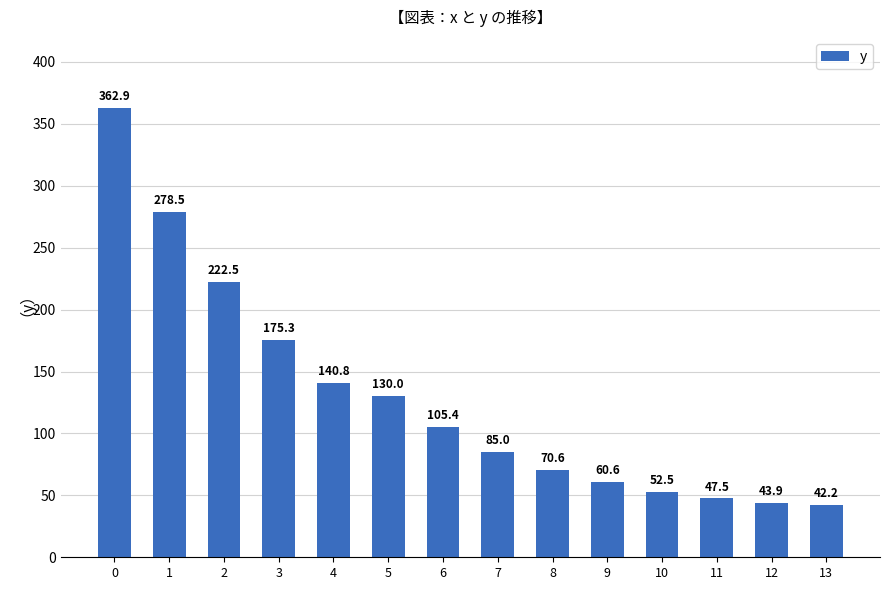

Reading right to left, extract all data points from this chart.

13=42.2	12=43.9	11=47.5	10=52.5	9=60.6	8=70.6	7=85.0	6=105.4	5=130.0	4=140.8	3=175.3	2=222.5	1=278.5	0=362.9